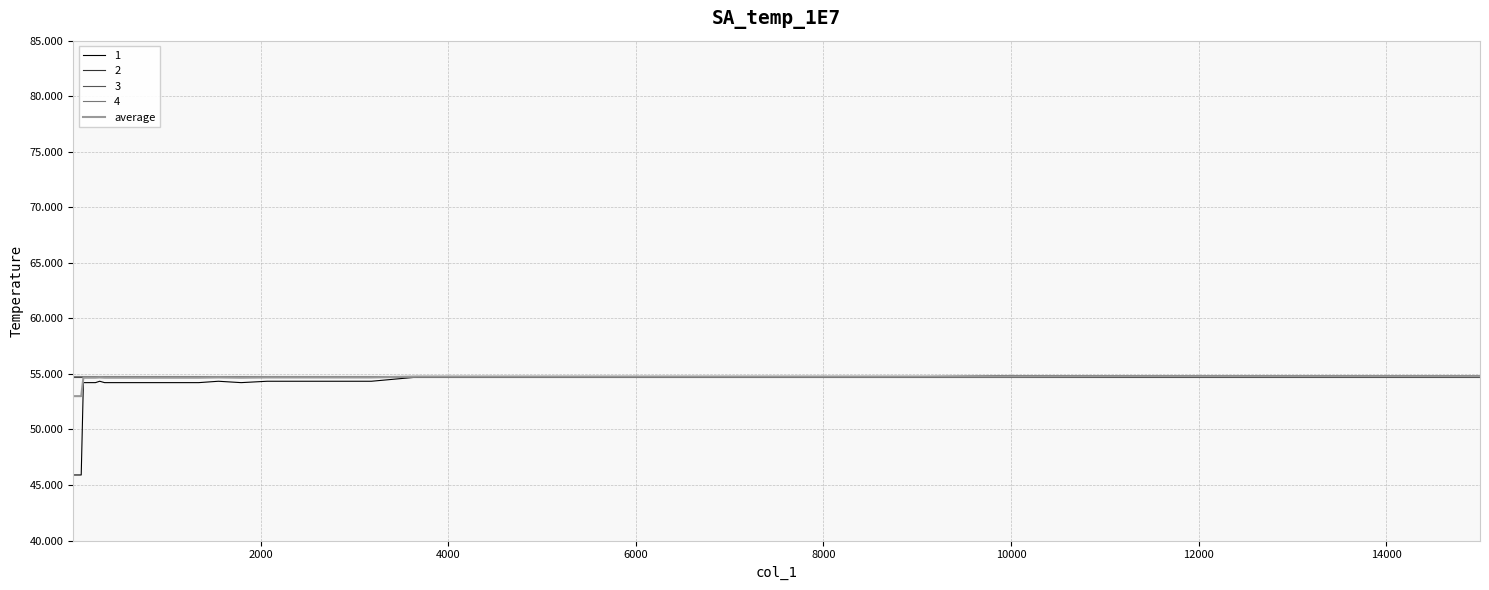

How many lines are shown in the chart?

5